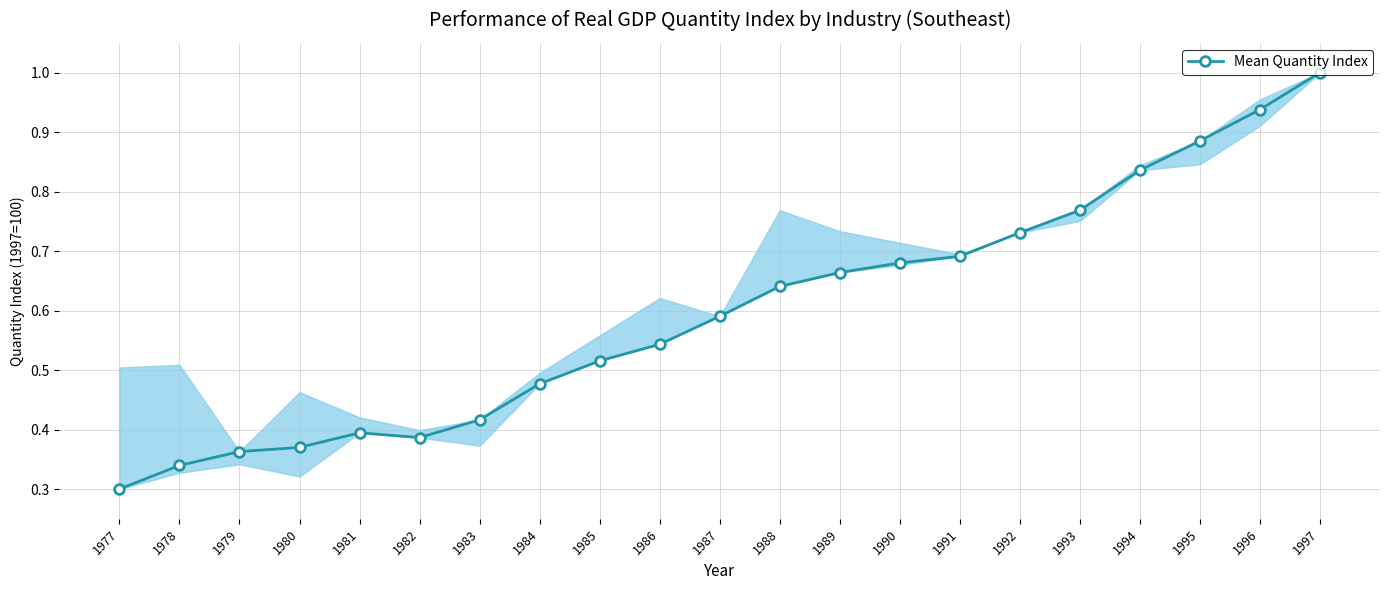

What is the greatest value displayed?

1.0